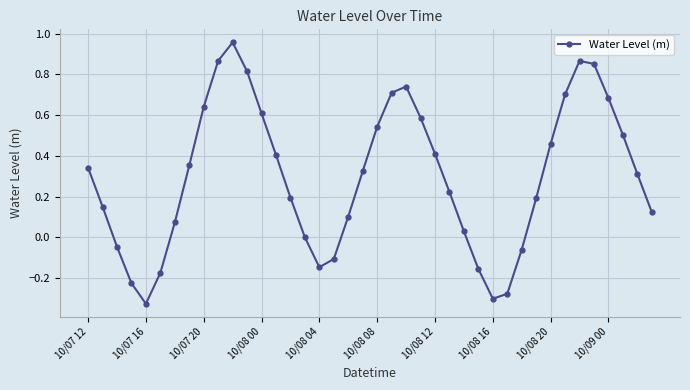

How many categories are shown in the chart?

40